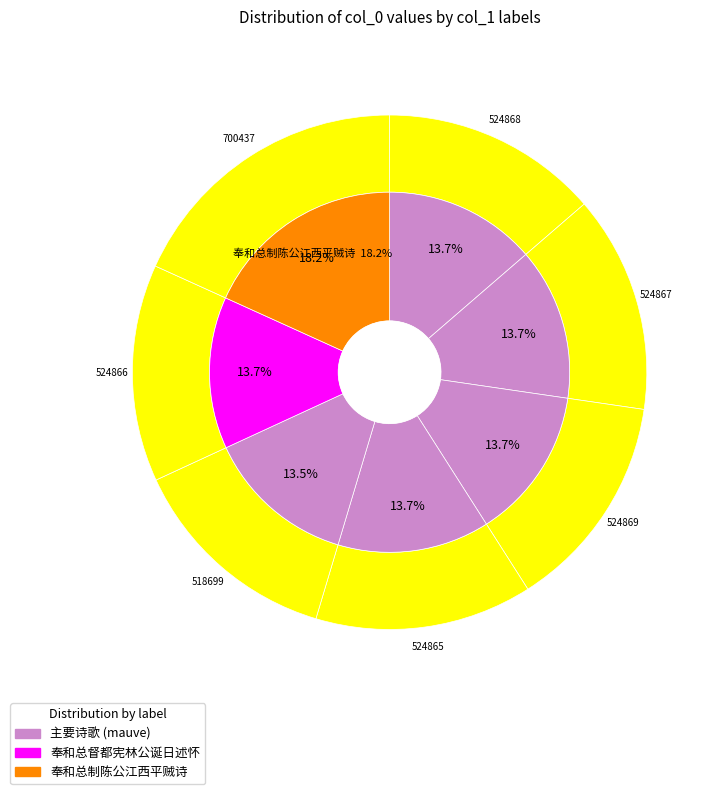

True or false: 奉和总制陈公江西平贼诗 其一 accounts for 19% of the total.

False